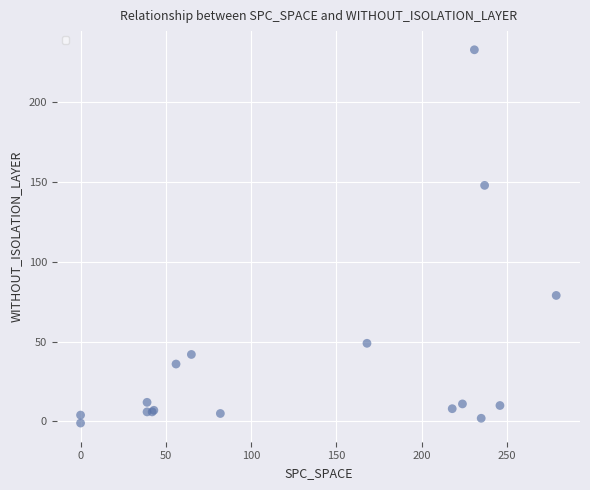

What Y value in the scatter plot is closest to 116?

148